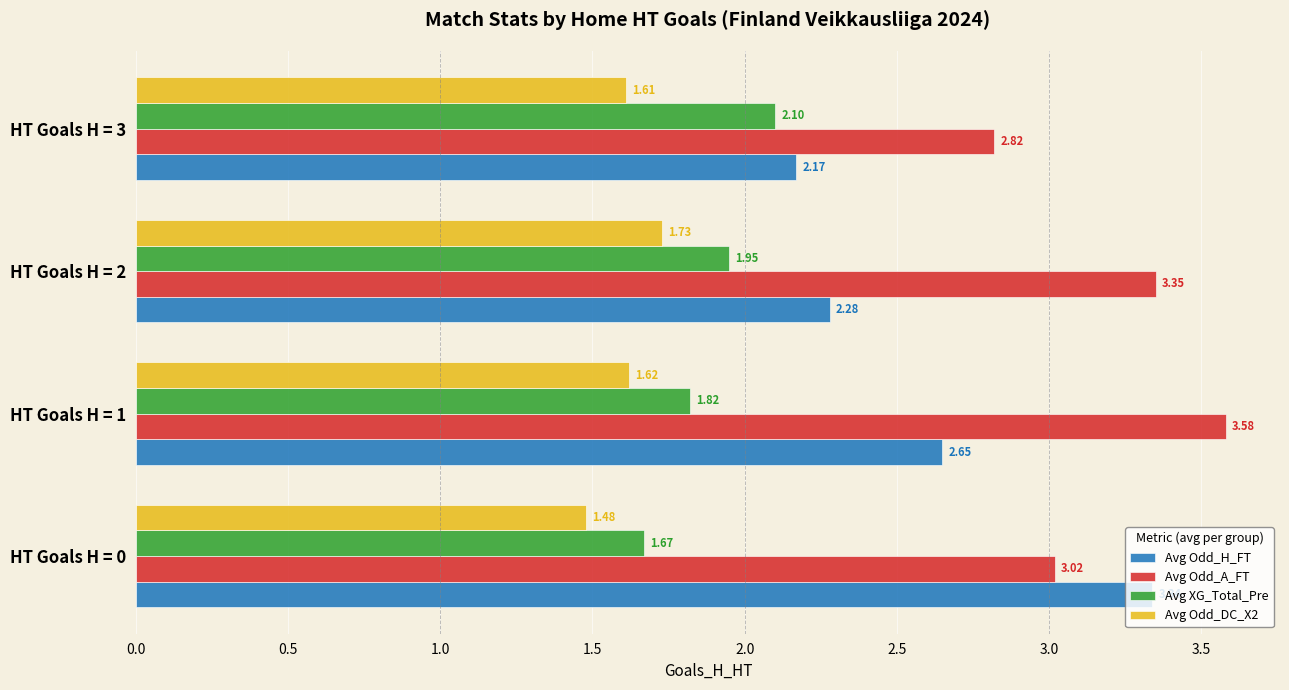

What is the difference between the maximum and minimum values in the Avg XG_Total_Pre series?

0.4